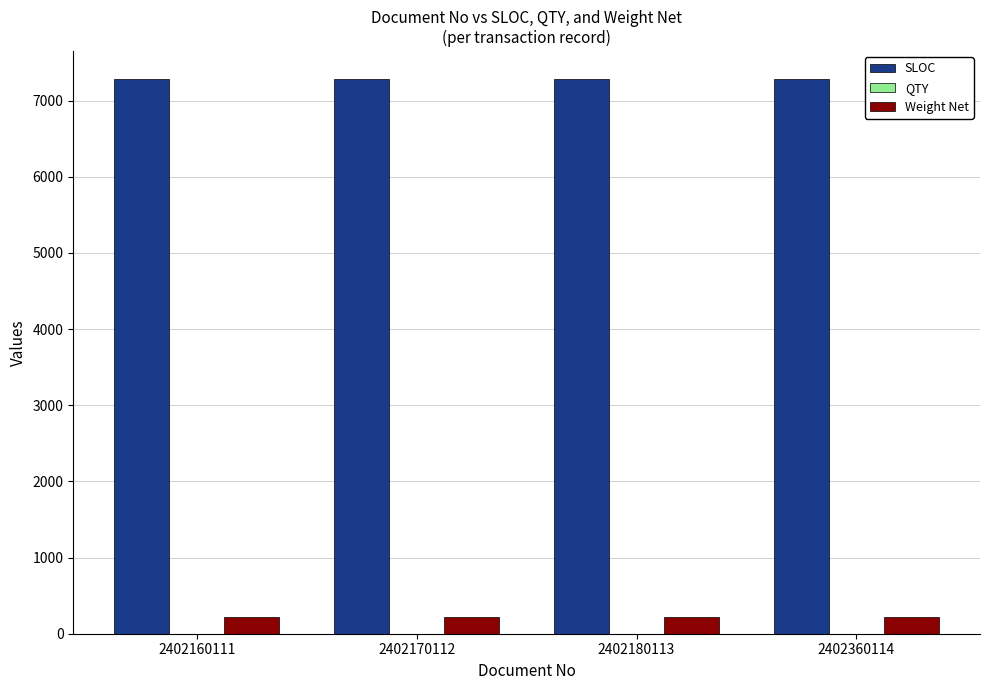

Is it true that Weight Net equals 223 at 2402360114?

True